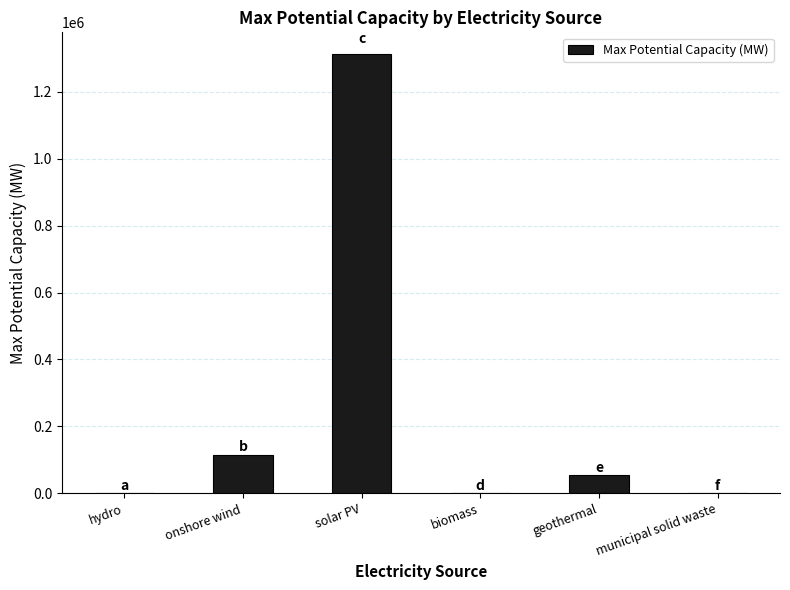

The chart shows a value of 54000.0 at geothermal. True or false?

True